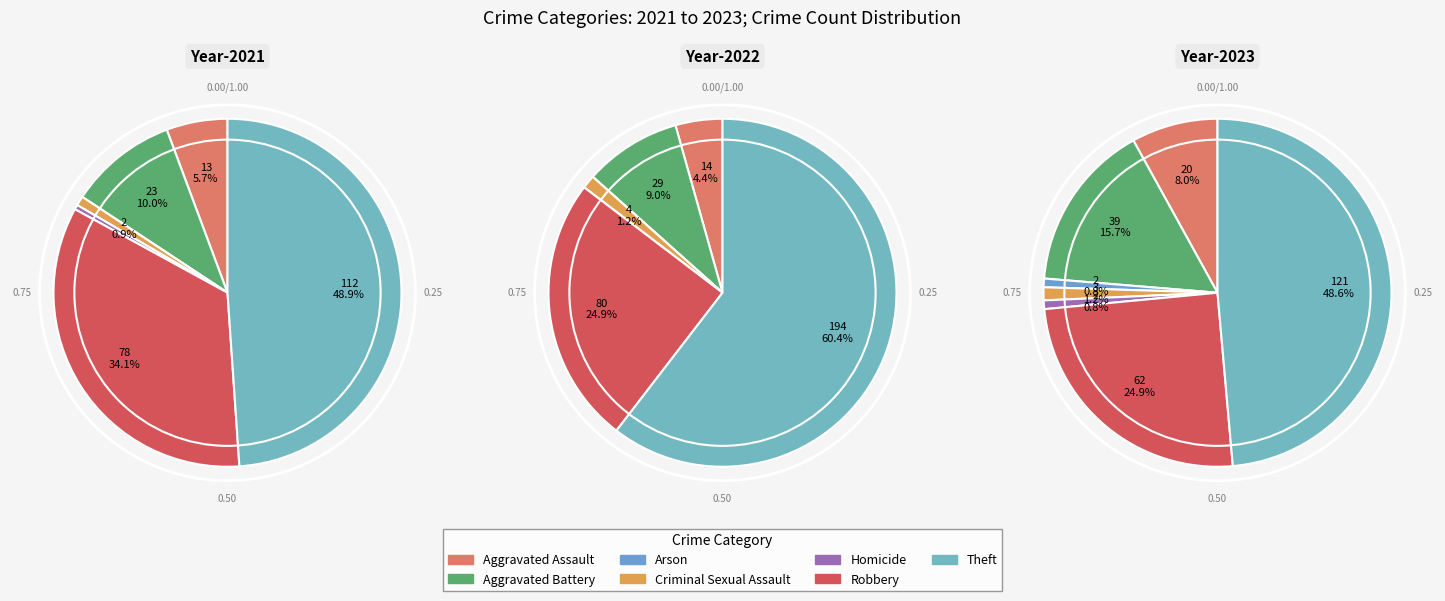

What portion of the pie excludes 3?

98.8%